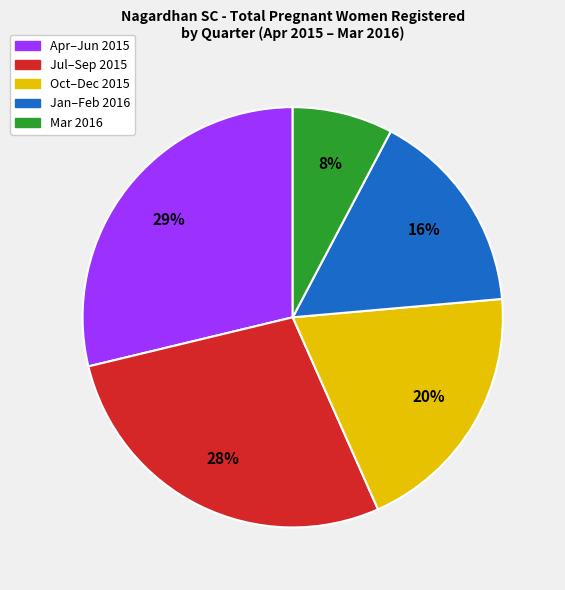

How many segments does this pie chart have?

5